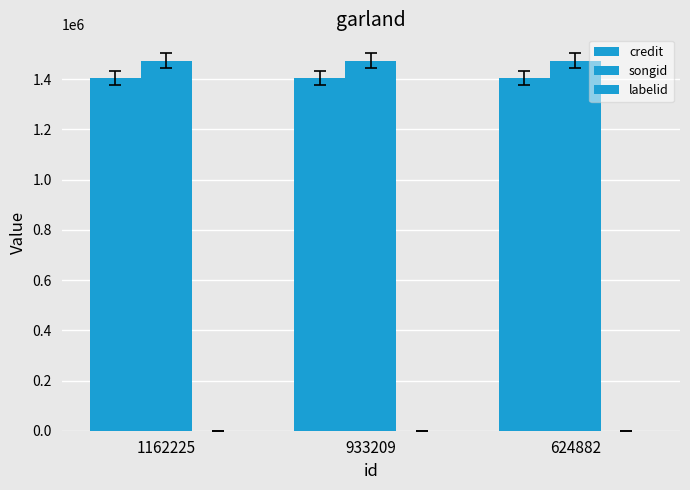

How many groups of bars are there?

3